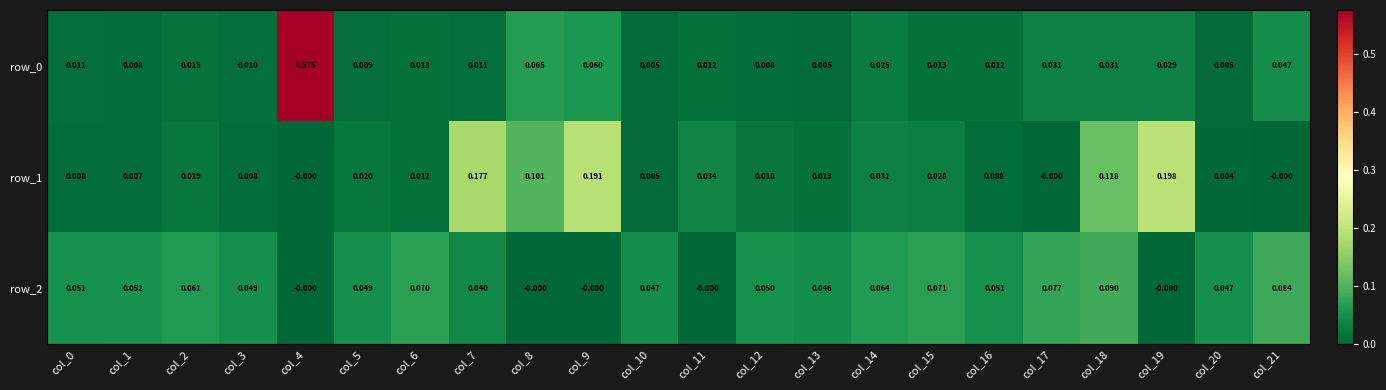

At which label does row_0 reach its peak?

col_4